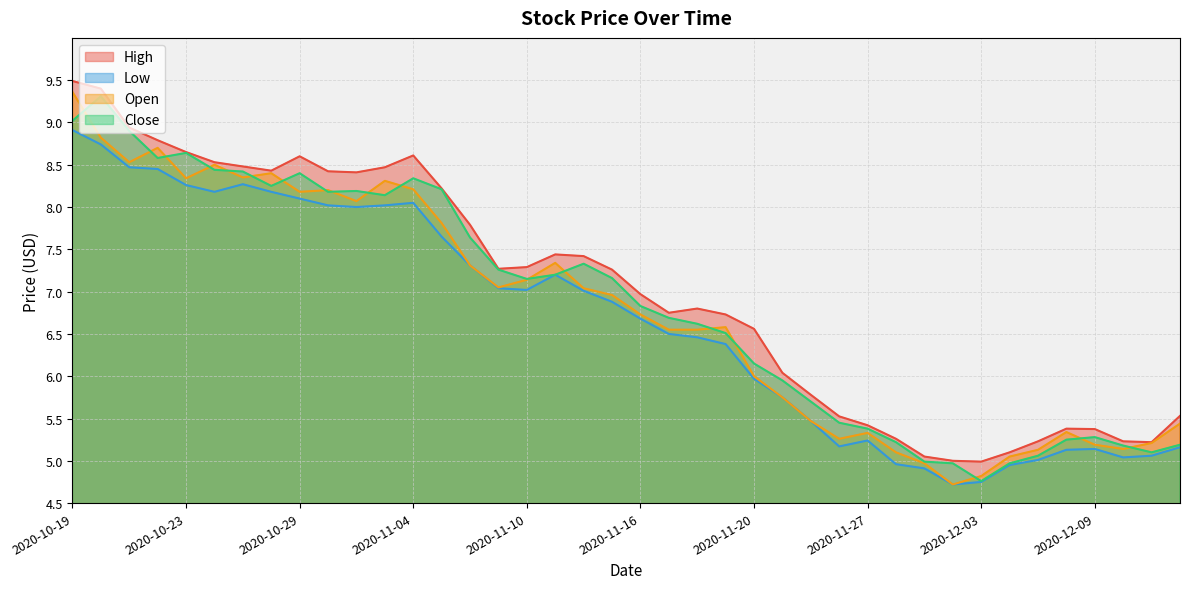

At which label does Low reach its peak?

2020-10-19